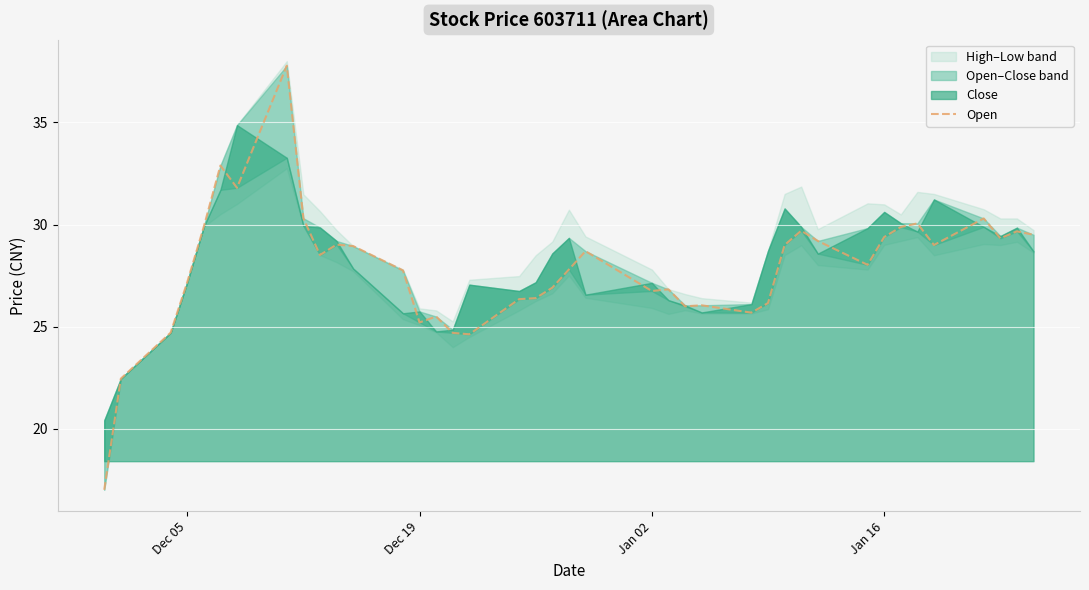

Reading right to left, what are all the values shown in this chart?

29.5	29.7	29.3	30.3	29.0	30.1	29.9	29.4	28.0	29.2	29.7	29.0	26.2	25.7	26.1	26.0	26.8	26.8	28.7	27.8	26.9	26.4	26.4	24.6	24.7	25.5	25.2	27.8	28.9	29.0	28.5	30.3	37.8	31.8	32.9	29.9	27.2	24.7	22.5	17.0